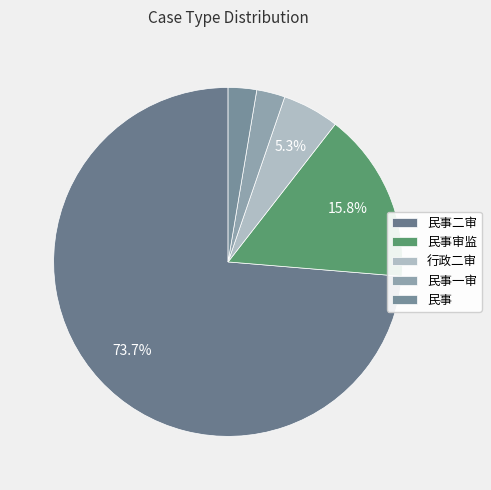

Which category has the biggest portion of the pie?

民事二审